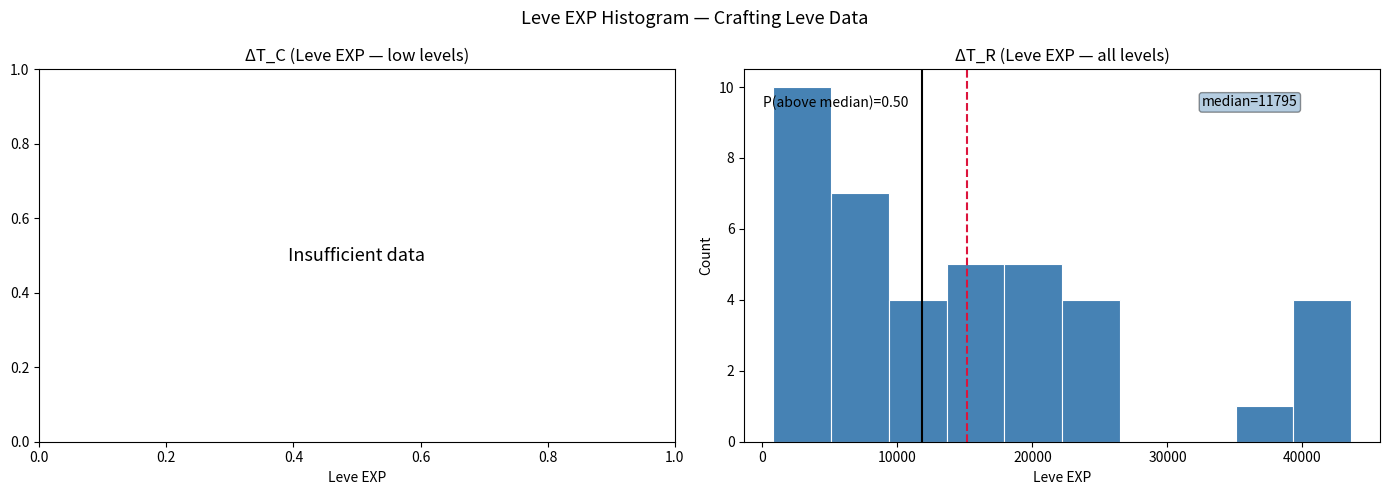

Over which range of the x-axis is the bar tallest?

1000 to 5000